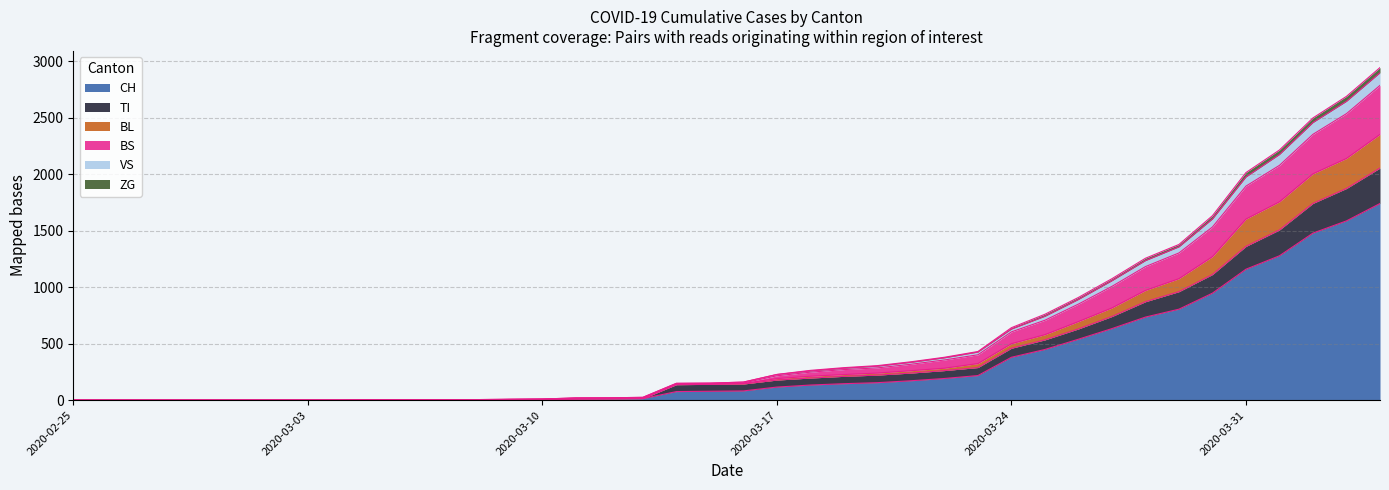

Which category has the lowest value across all series?

2020-02-25